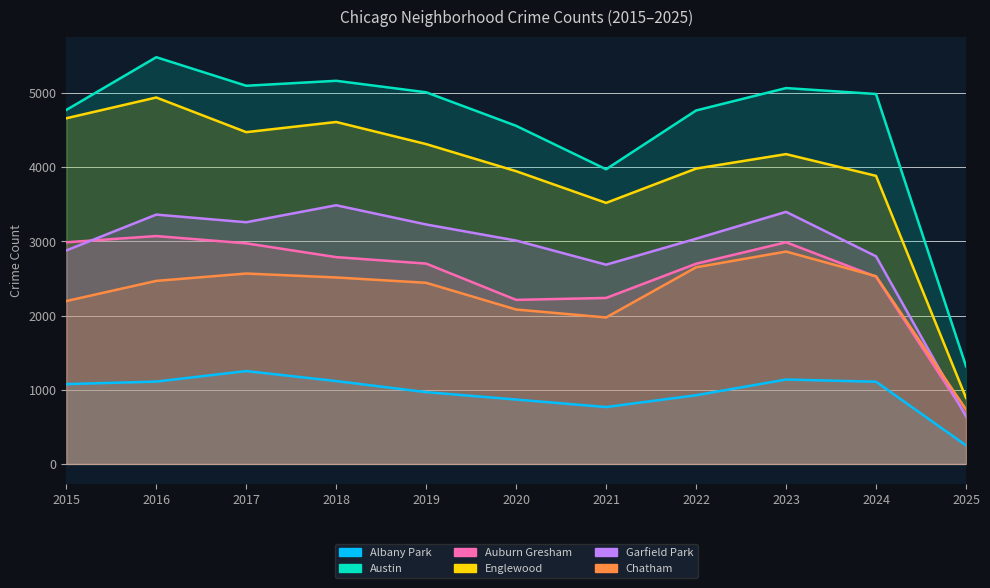

At which label does Albany Park reach its minimum?

2025